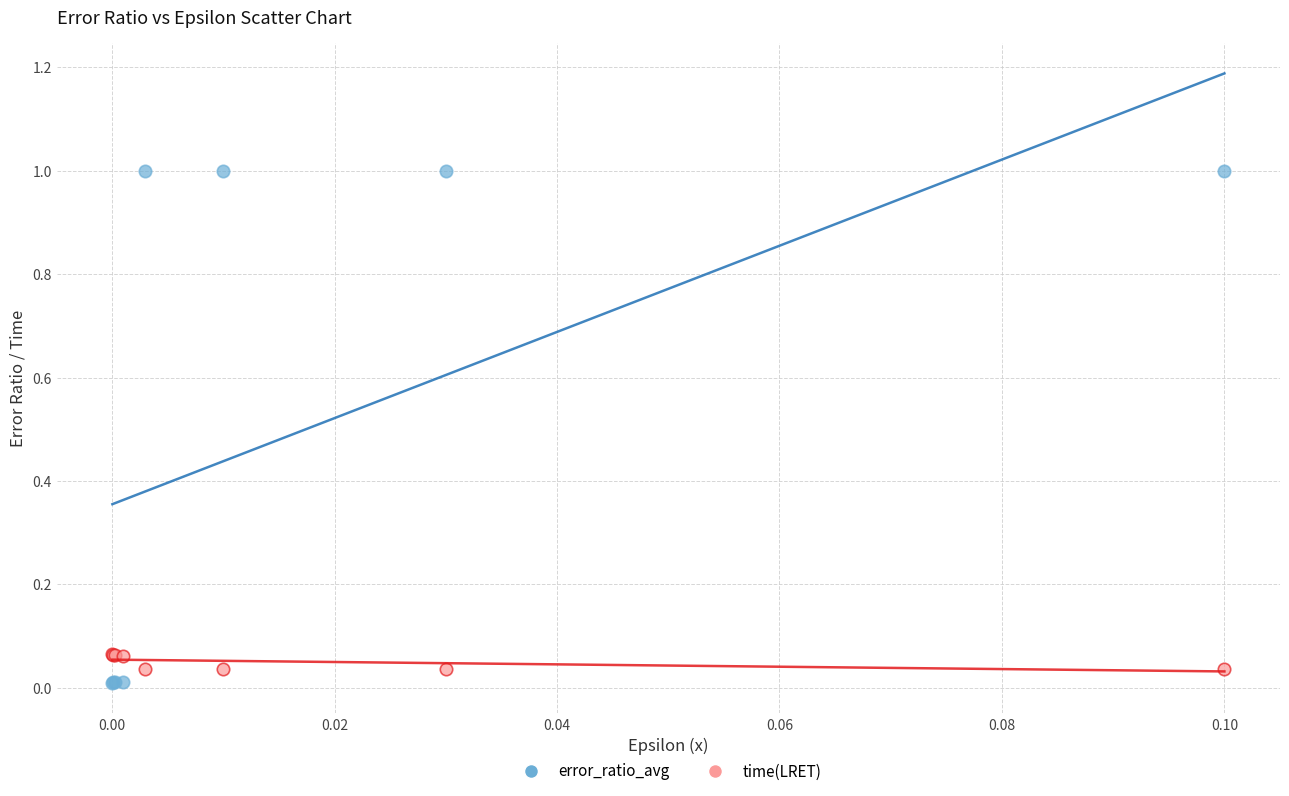

Which series reaches the maximum Y coordinate?

error_ratio_avg